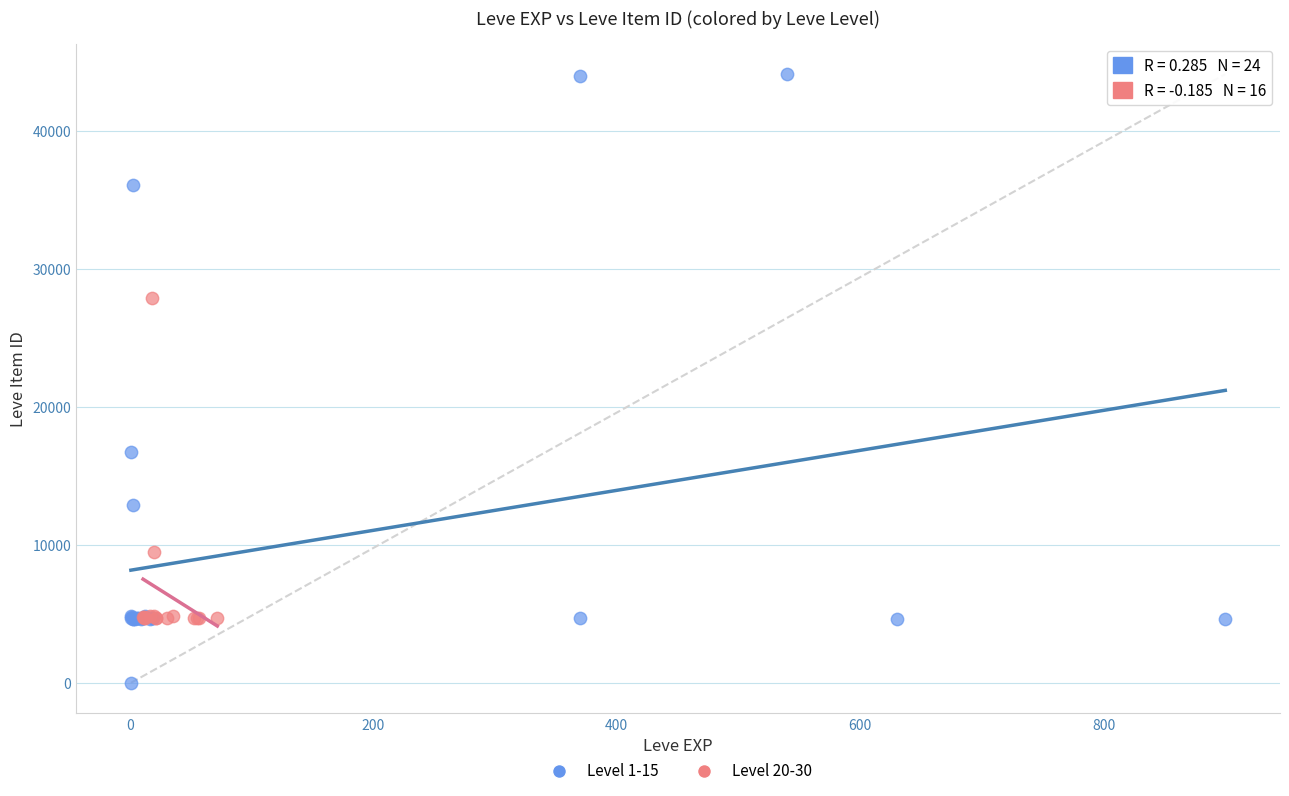

Which series contains the lowest Y value?

Level 1-15